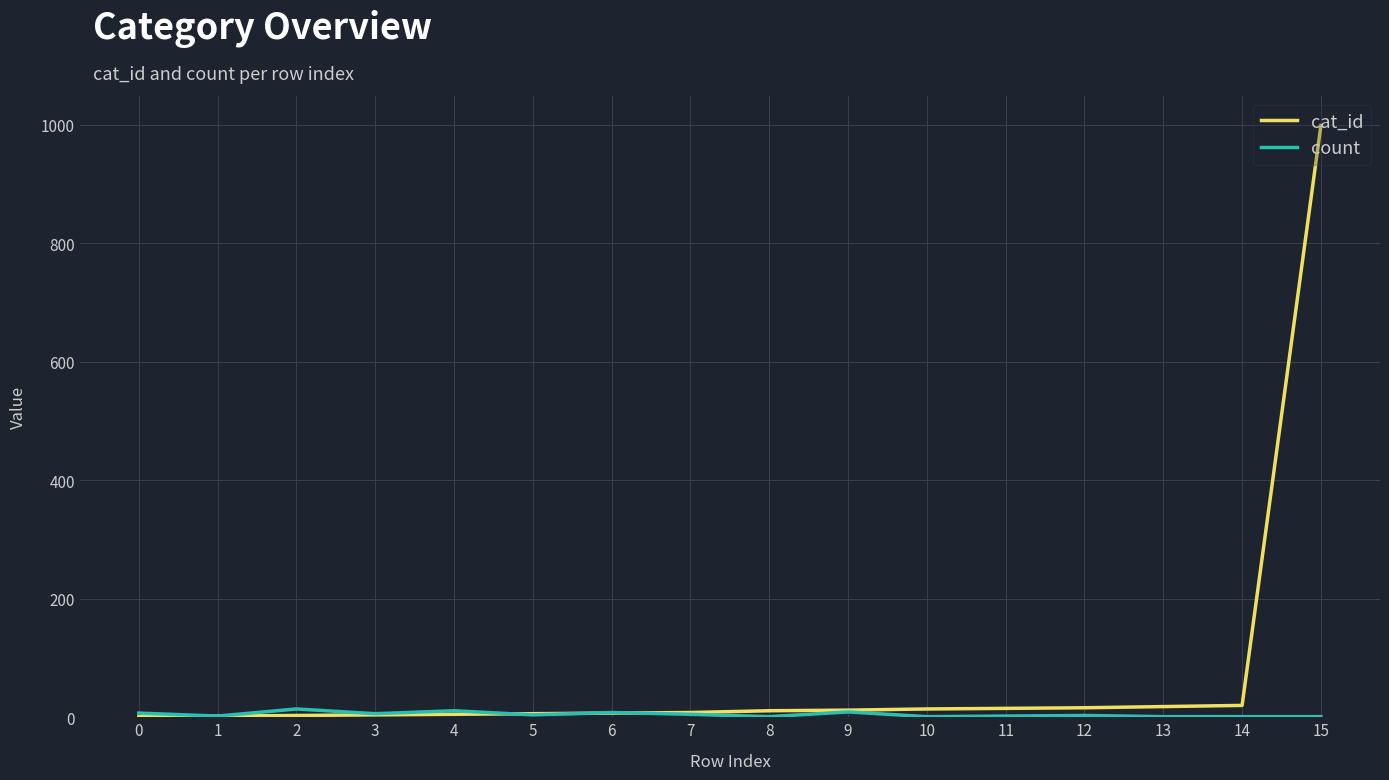

At which category is the sum across all series the highest?

15